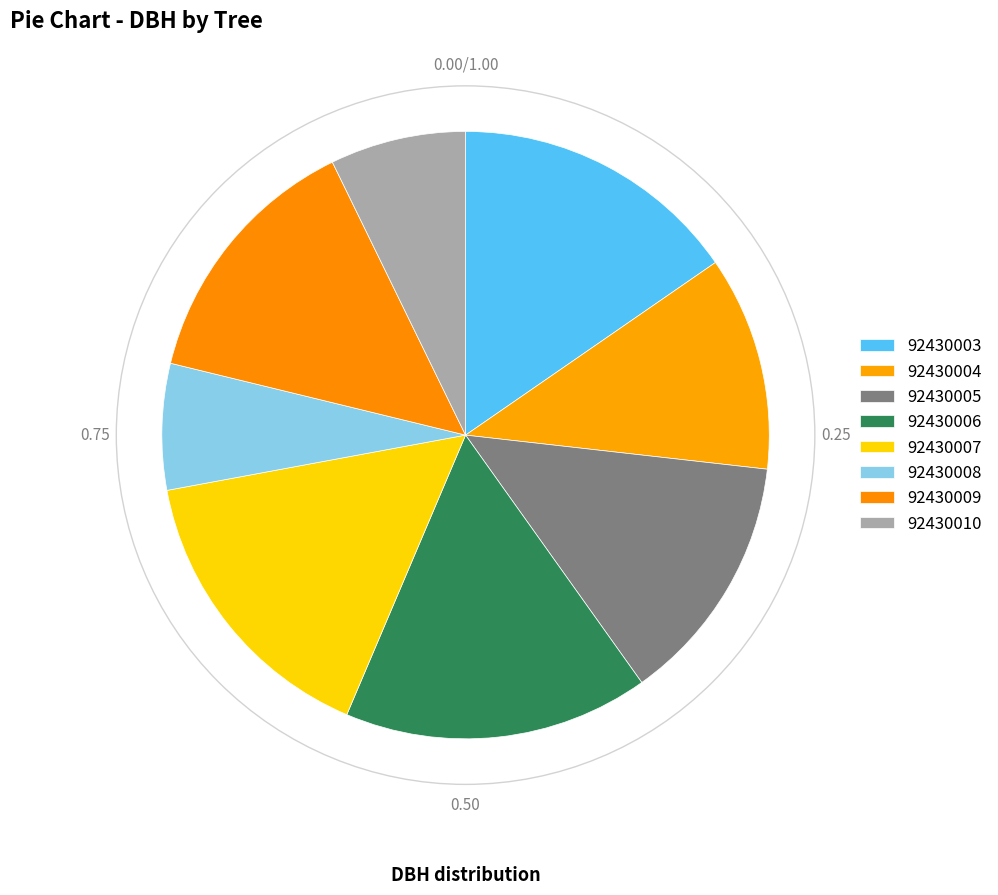

Is 92430008 the majority of the pie?

No